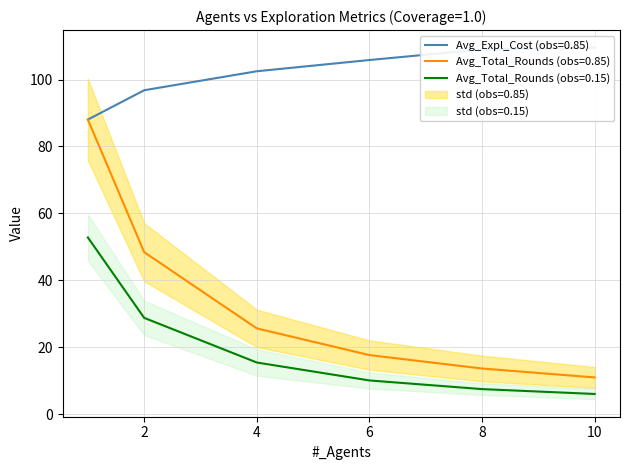

True or false: Avg_Total_Rounds (obs=0.85) and Avg_Total_Rounds (obs=0.15) intersect in this chart.

False